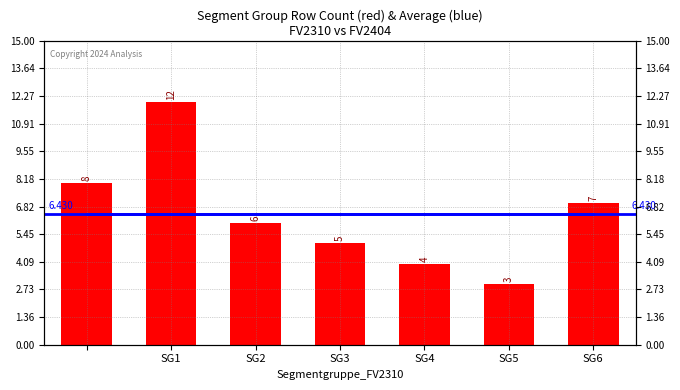

What is the sum of the Average values at SG2 and SG1?

12.9